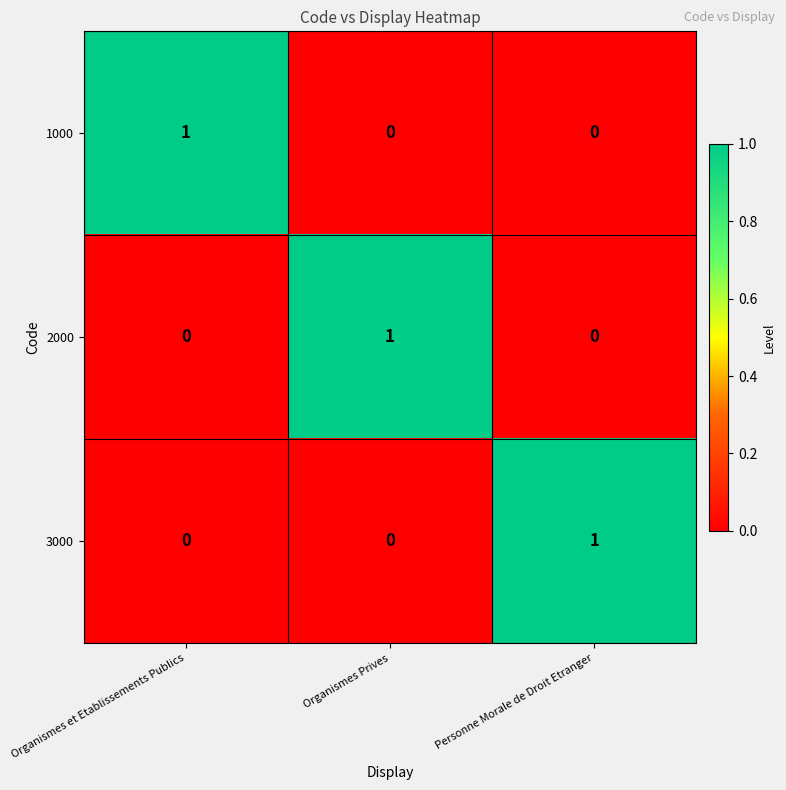

The 2000 series shows 0 at Personne Morale de Droit Etranger. True or false?

True